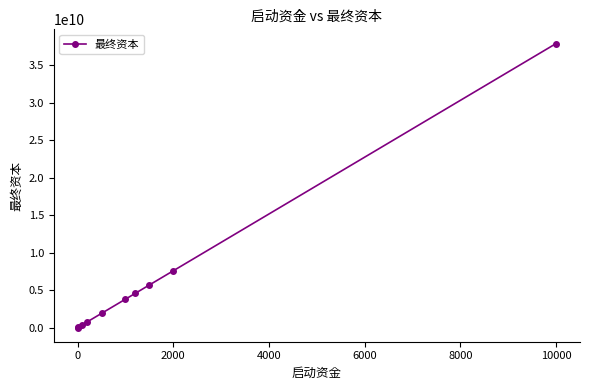

Does the chart display data point markers on the line(s)?

Yes